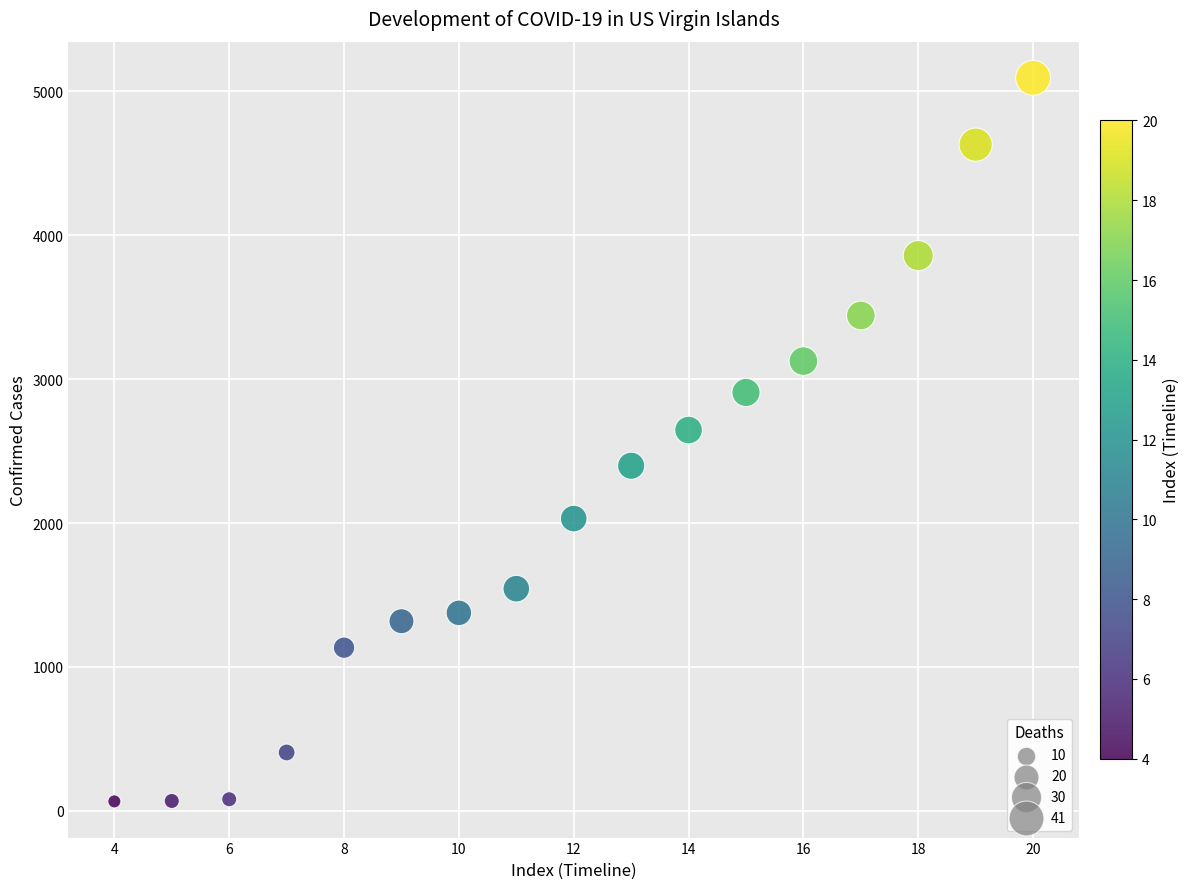

What Y value in the scatter plot is closest to 2579?

2646